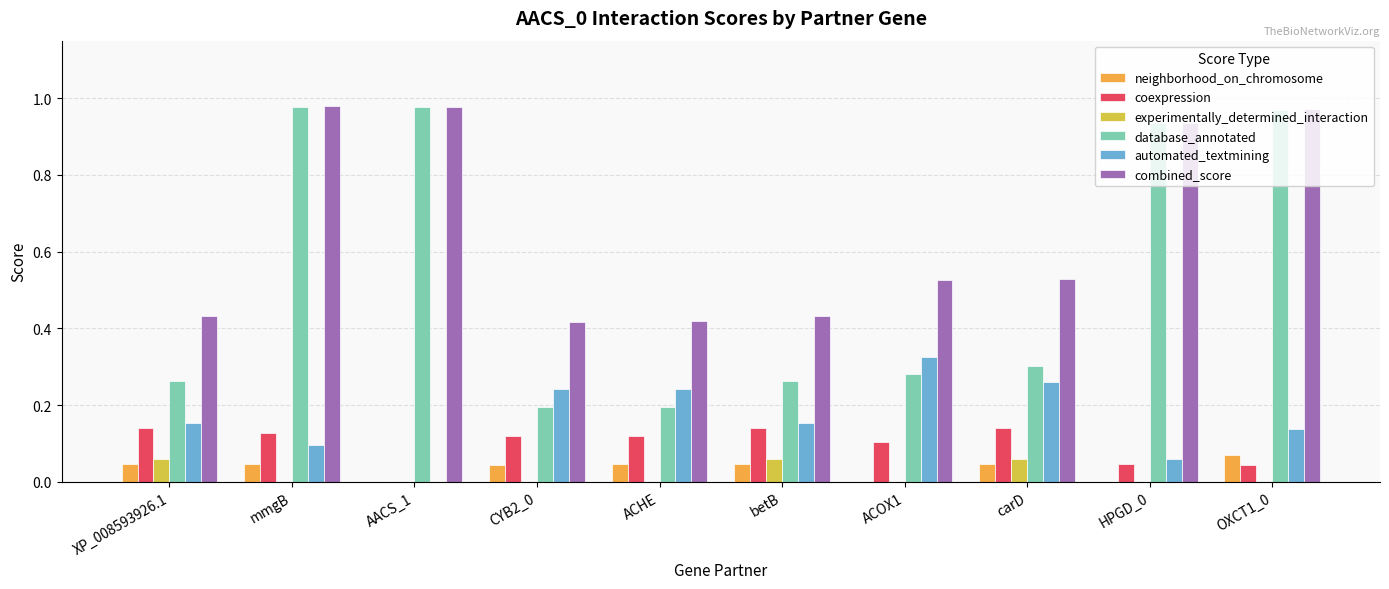

Is the value of combined_score at carD greater than the value of experimentally_determined_interaction at ACHE?

Yes